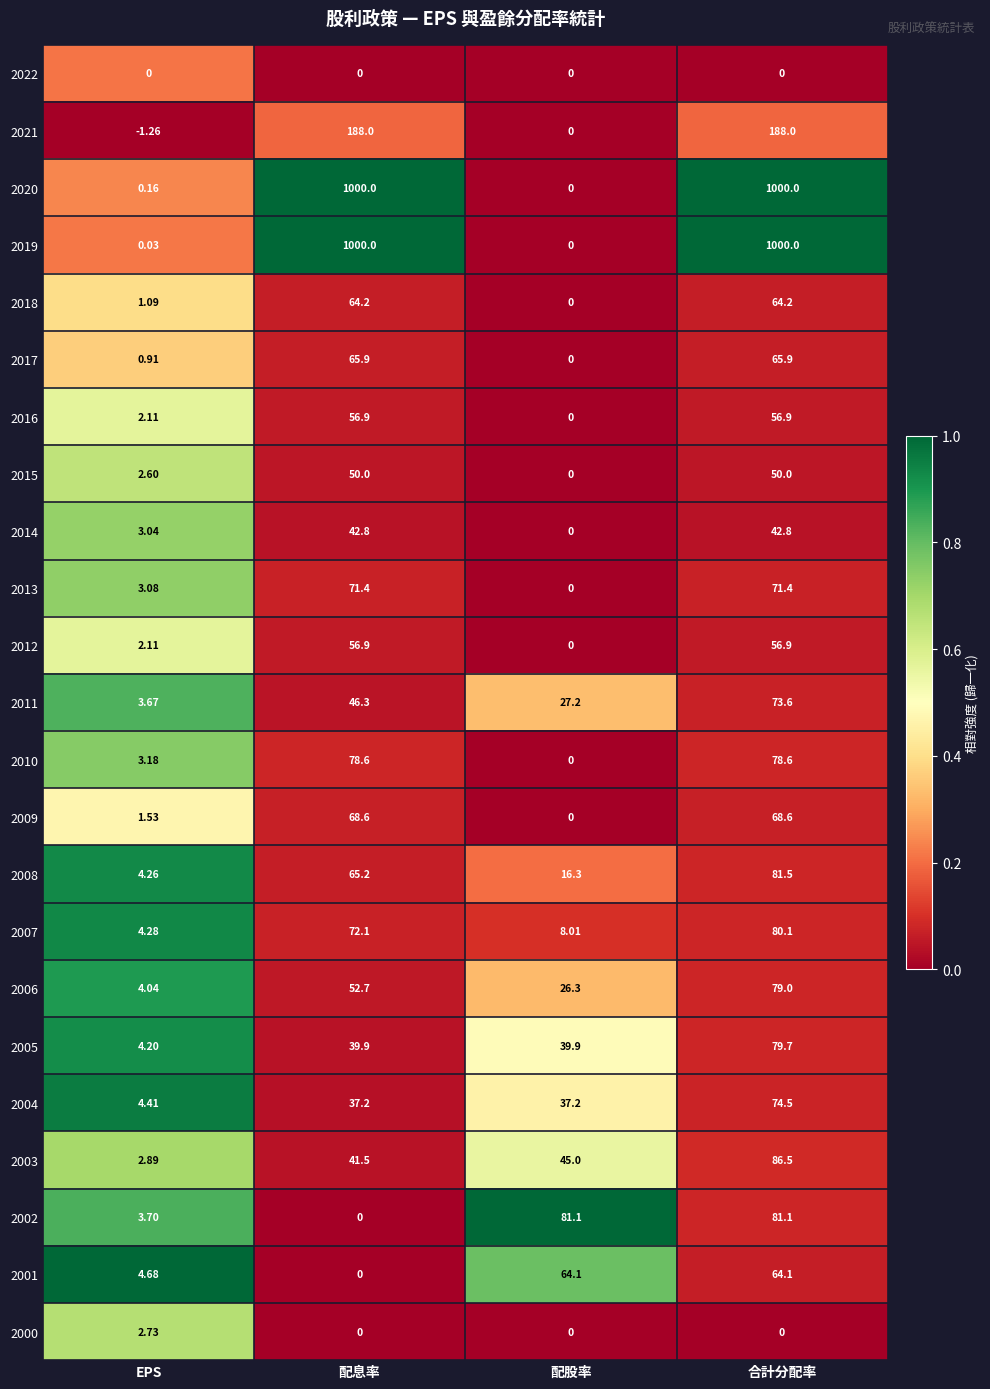

At which category is the sum across all series the highest?

合計分配率